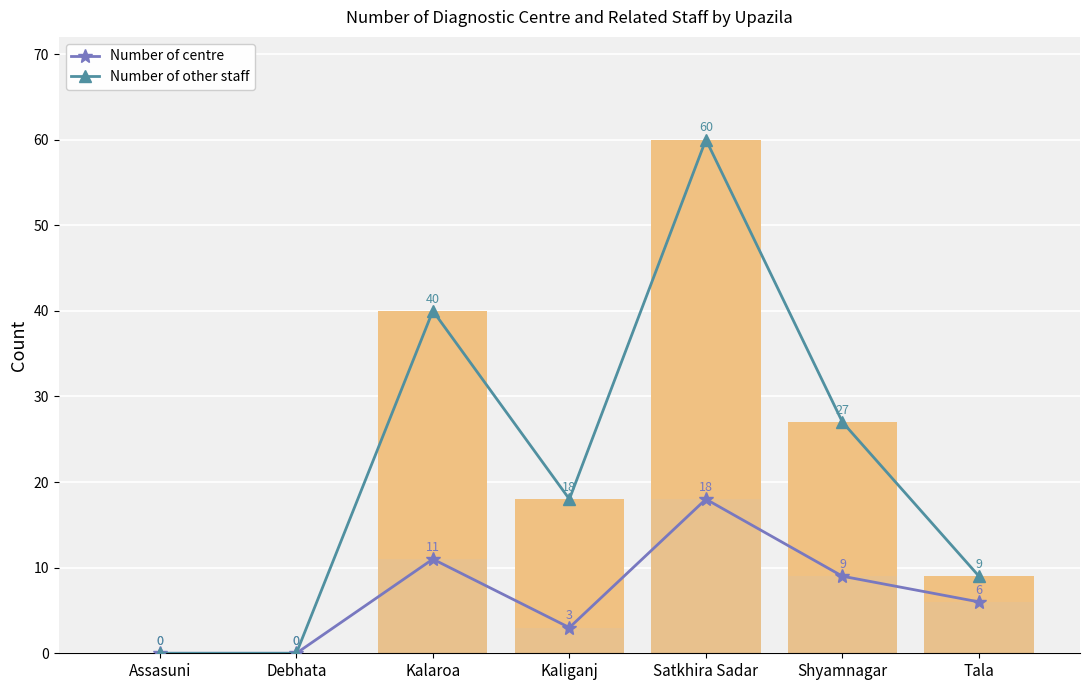

At how many categories does at least one series exceed 24?

3